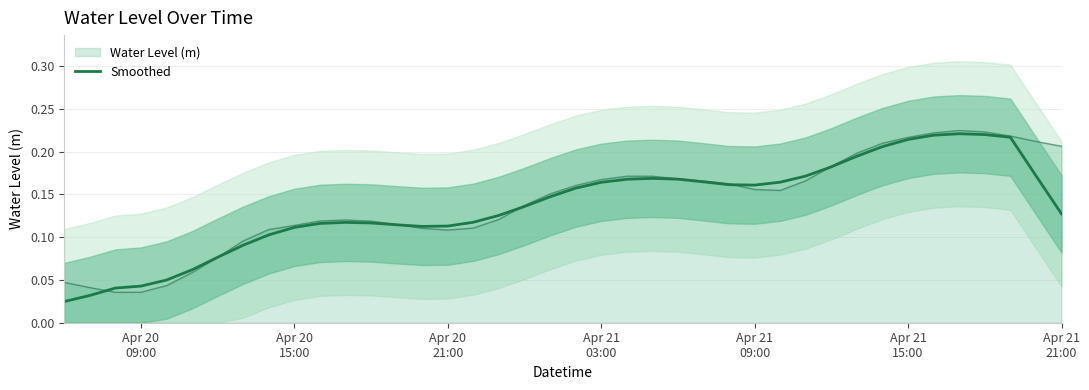

How many points are lower than both their immediate neighbors (excluding endpoints)?

2